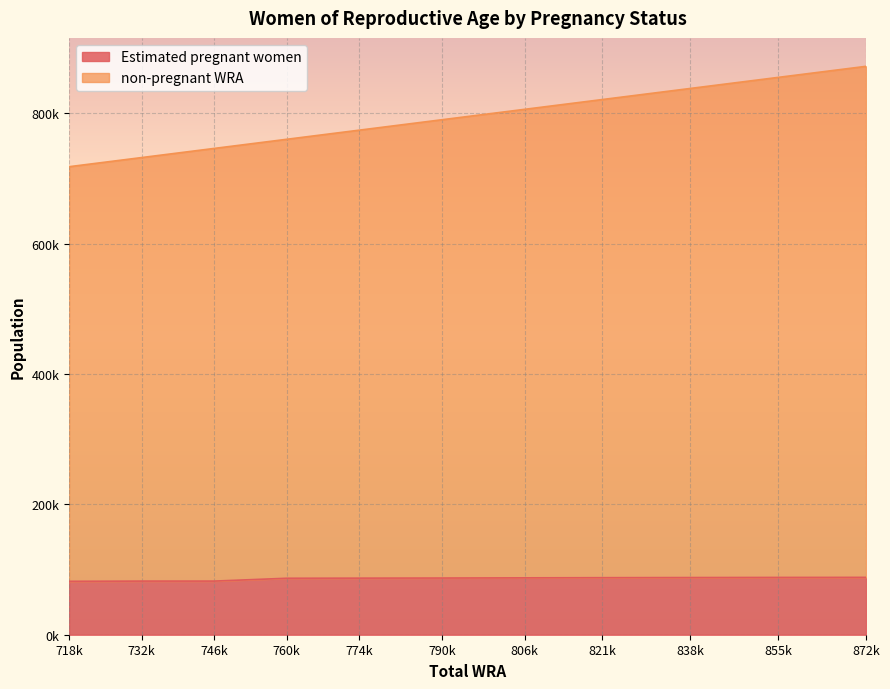

At which category does the chart reach its minimum across all series?

718k